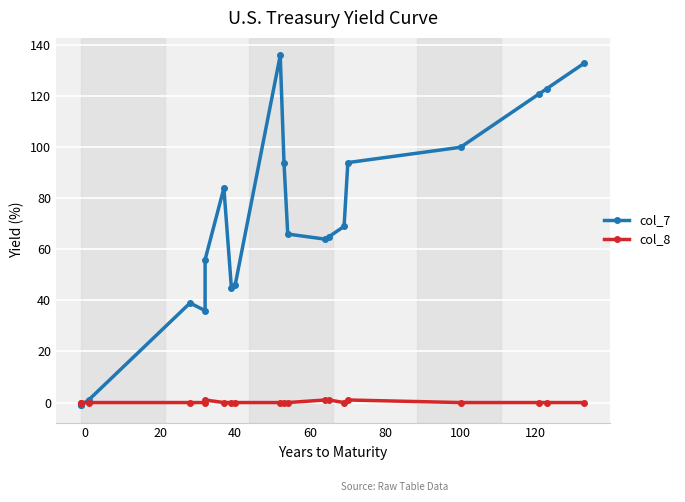

How many lines are shown in the chart?

2